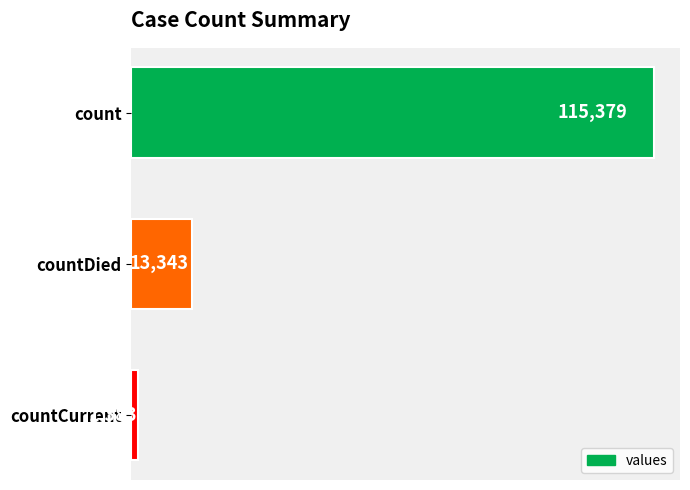

The chart shows a value of 18778 at countDied. True or false?

False